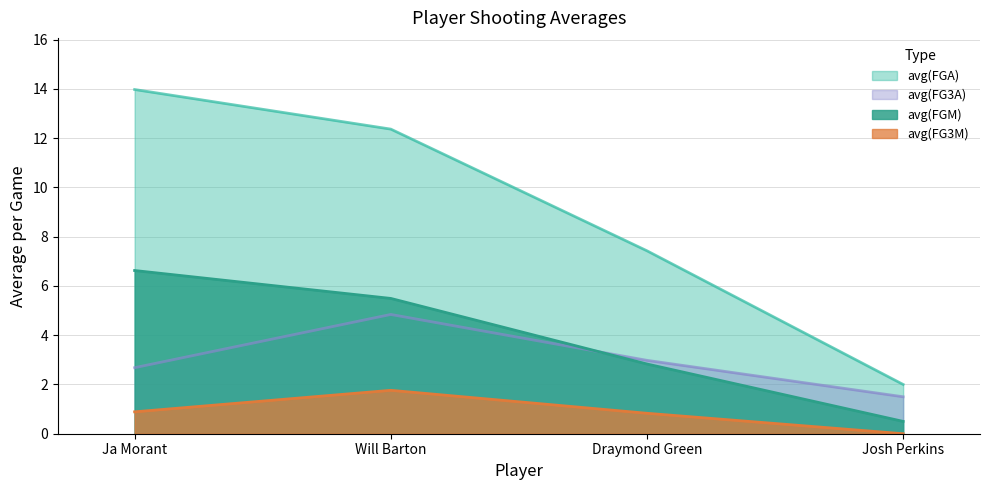

What is the label of the 3rd point from the left?

Draymond Green